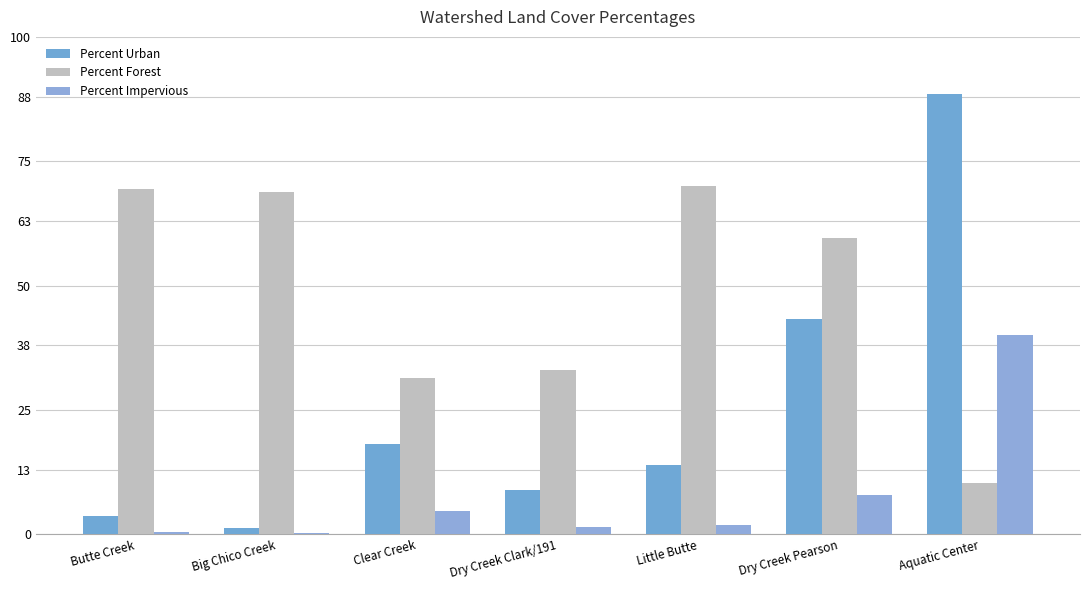

At which label does Percent Impervious first exceed 1?

Clear Creek